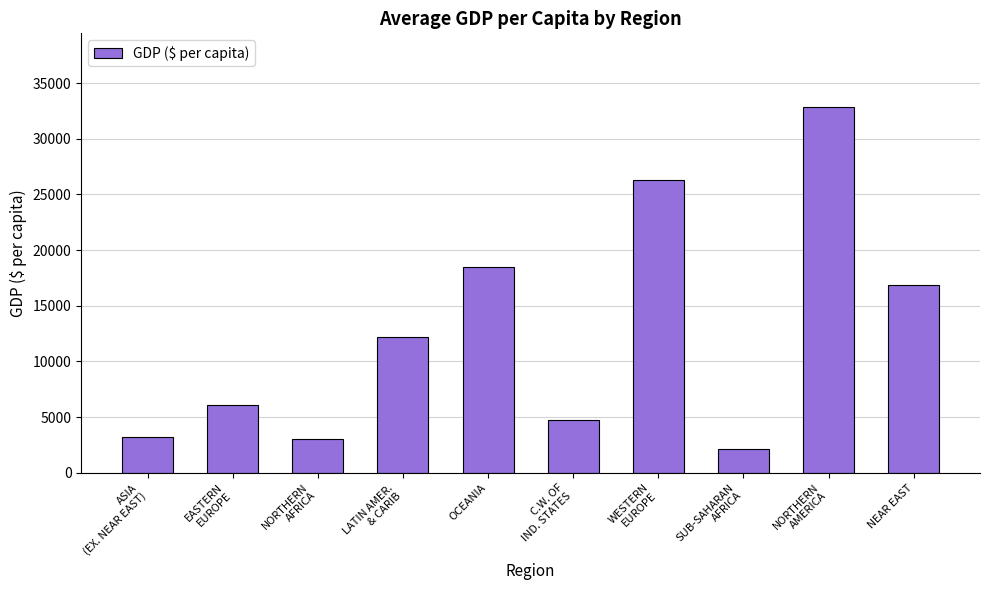

Where is the data nearest to the value 17528?

NEAR EAST